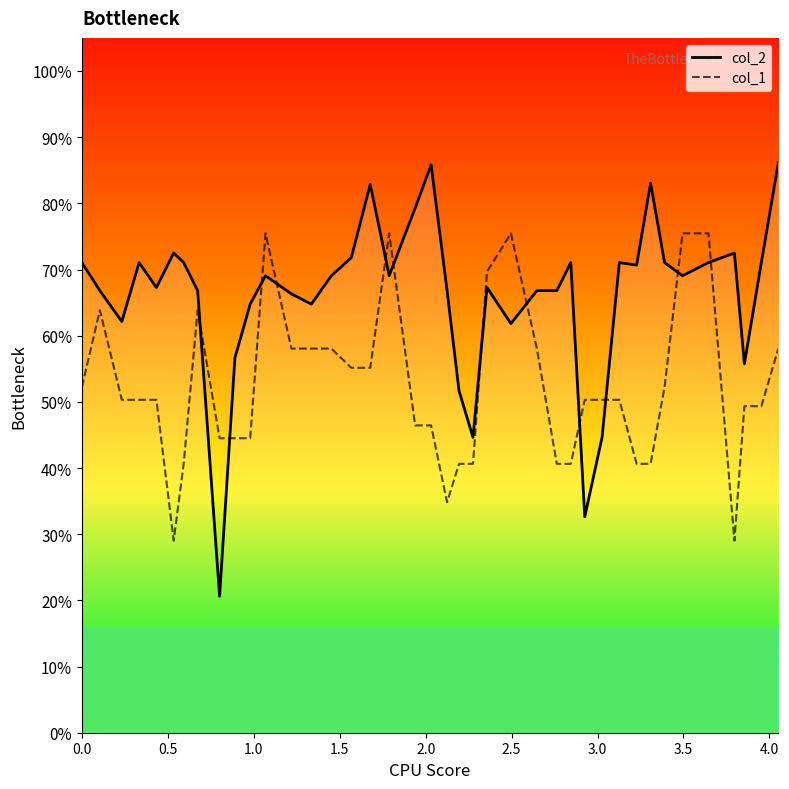

Rank the series by their maximum value, from lowest to highest.

col_1, col_2